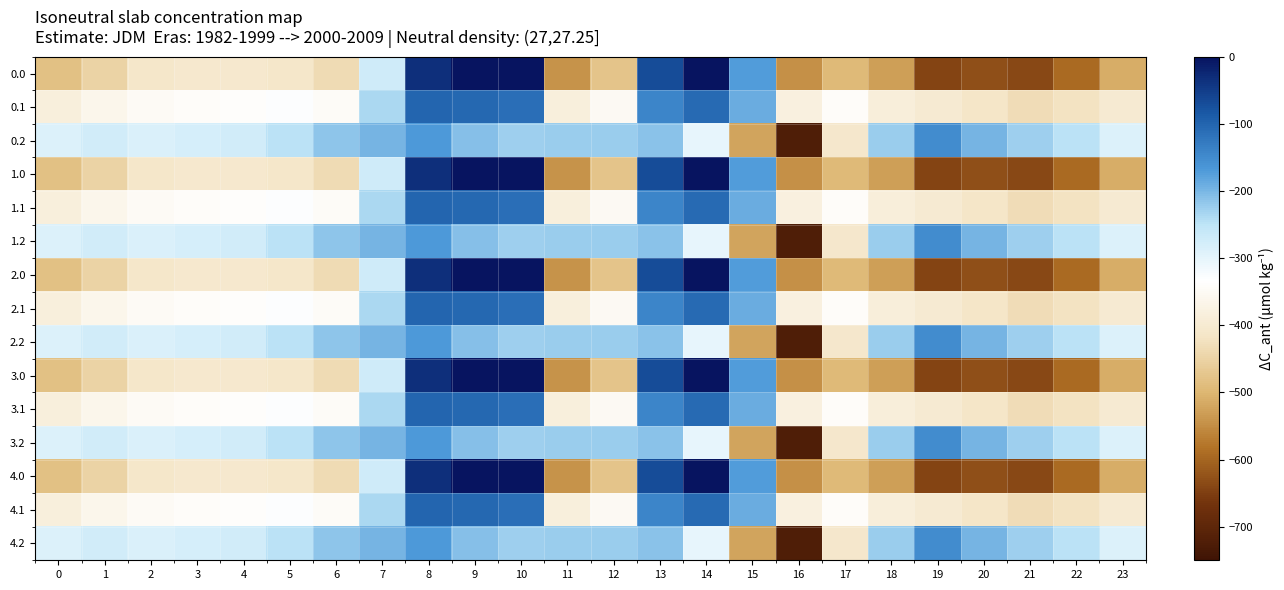

How many series are shown in this chart?

15